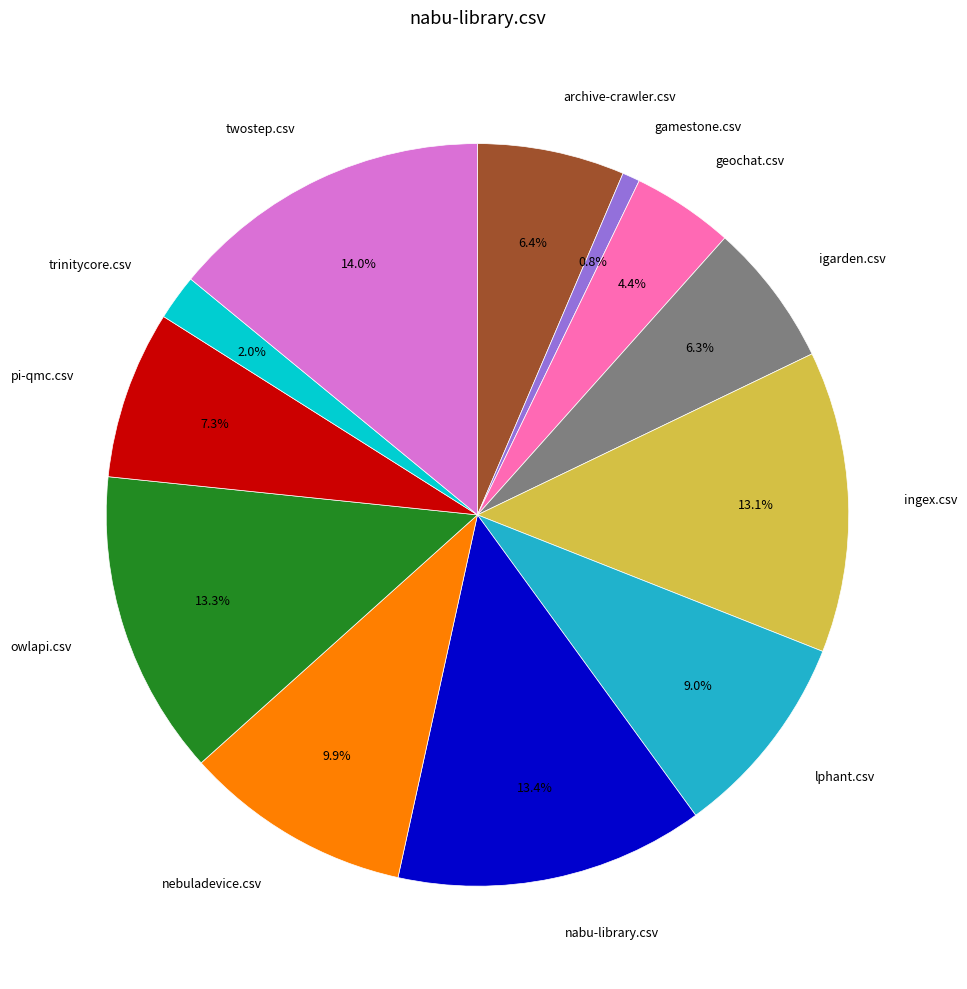

Is there a majority slice in this chart?

No